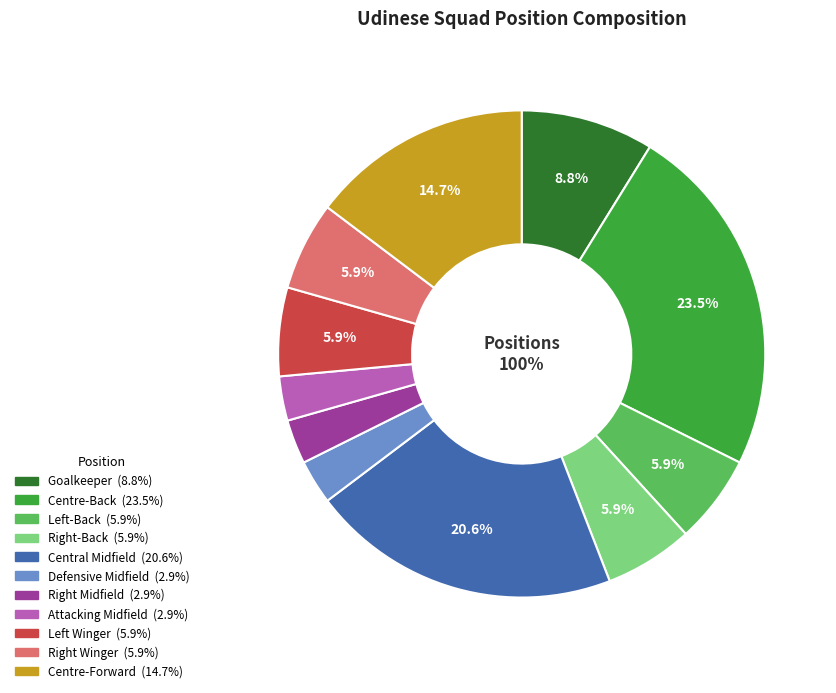

Is there a majority slice in this chart?

No